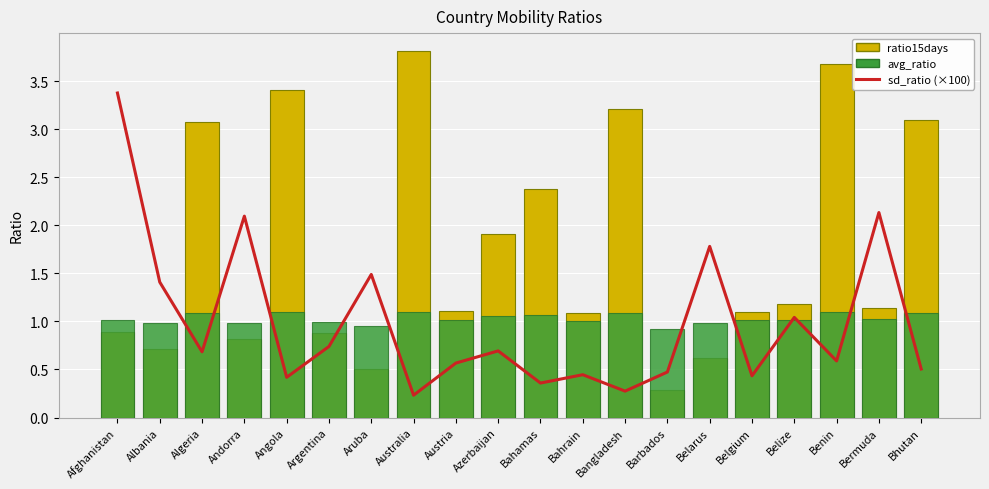

At how many categories does at least one series exceed 0?

20